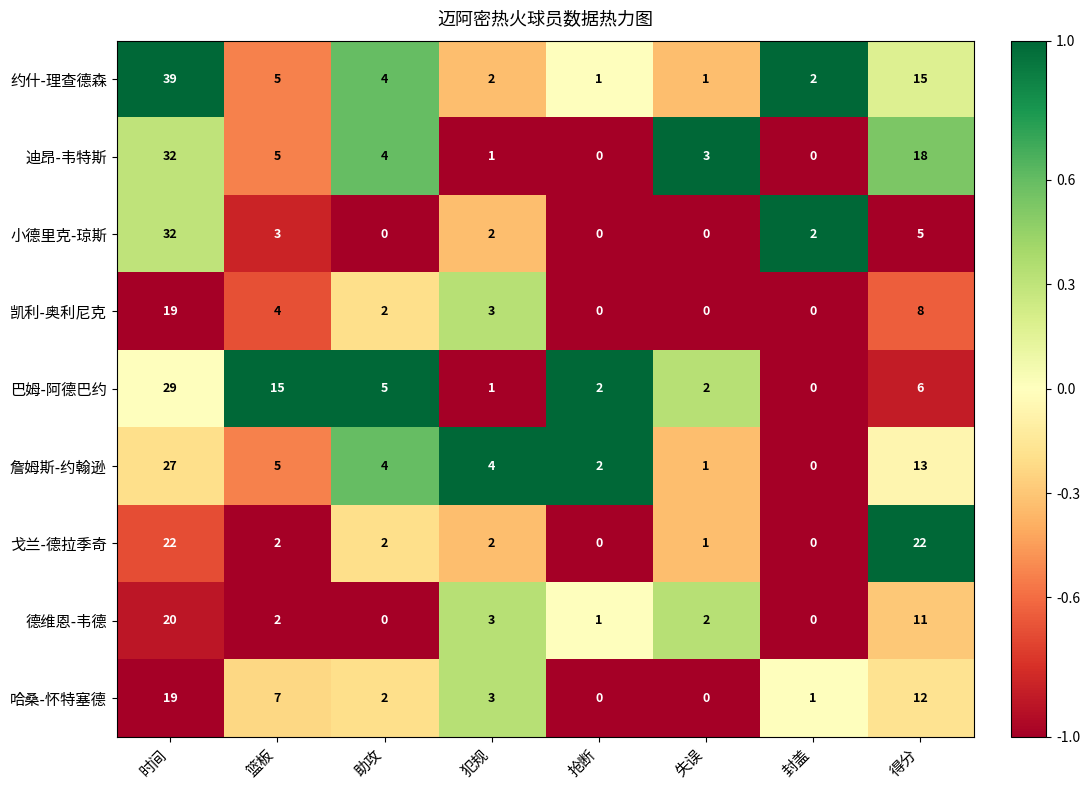

The 约什-理查德森 series shows 2 at 犯规. True or false?

True